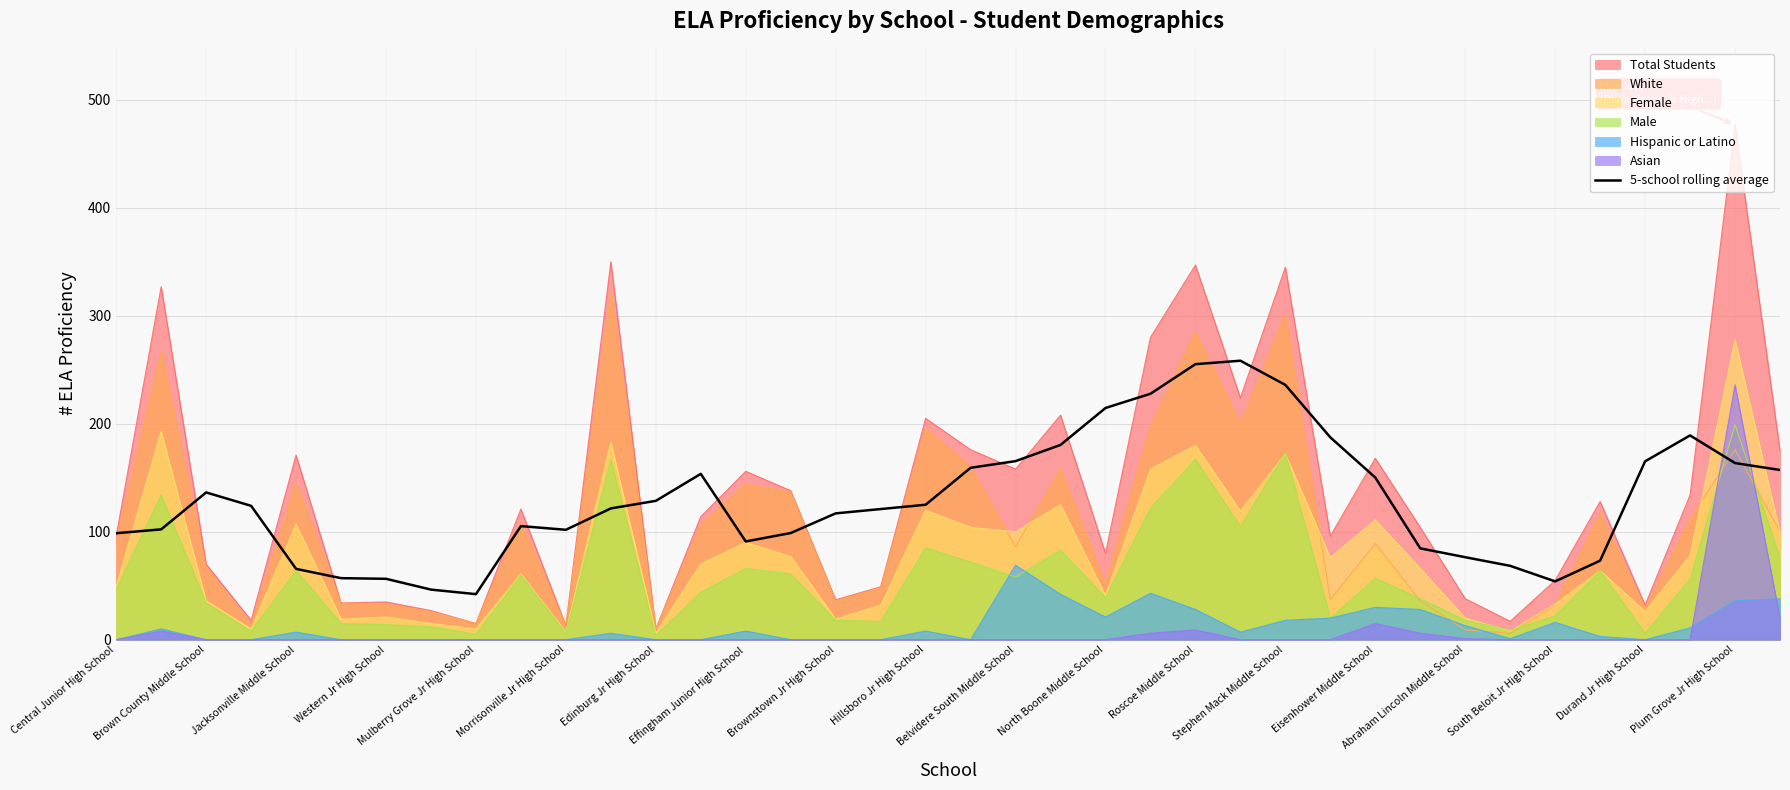

Count the number of values greater than 124.

18